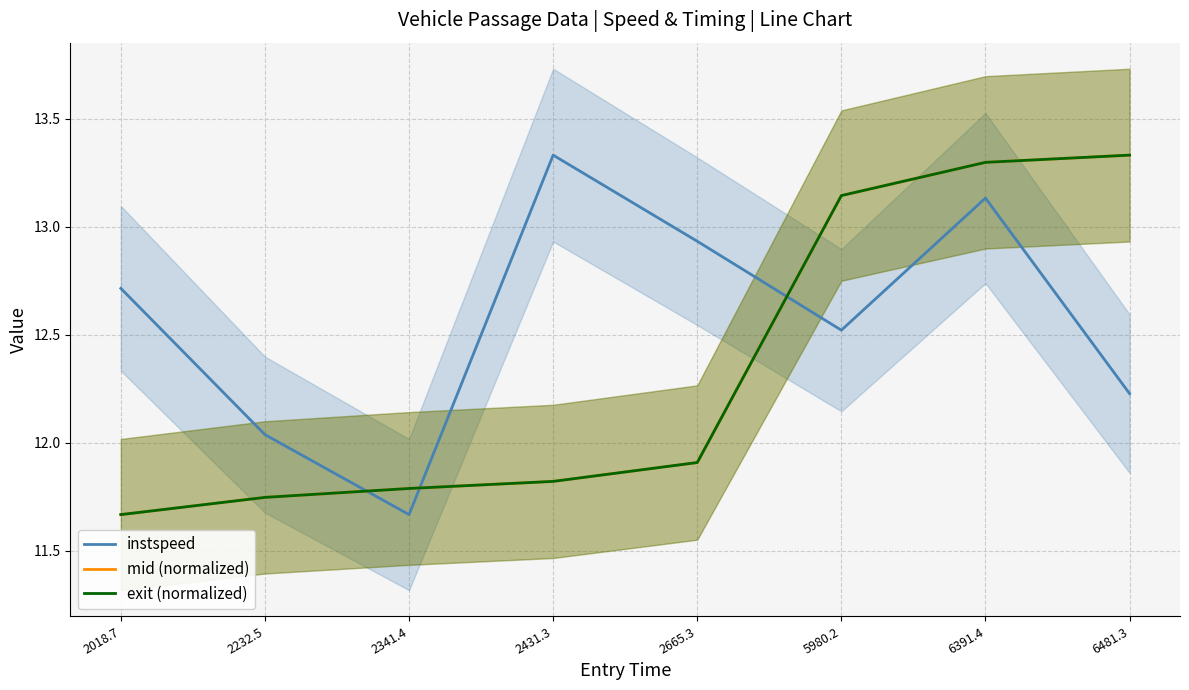

What is the label of the 8th point from the right?

2018.7